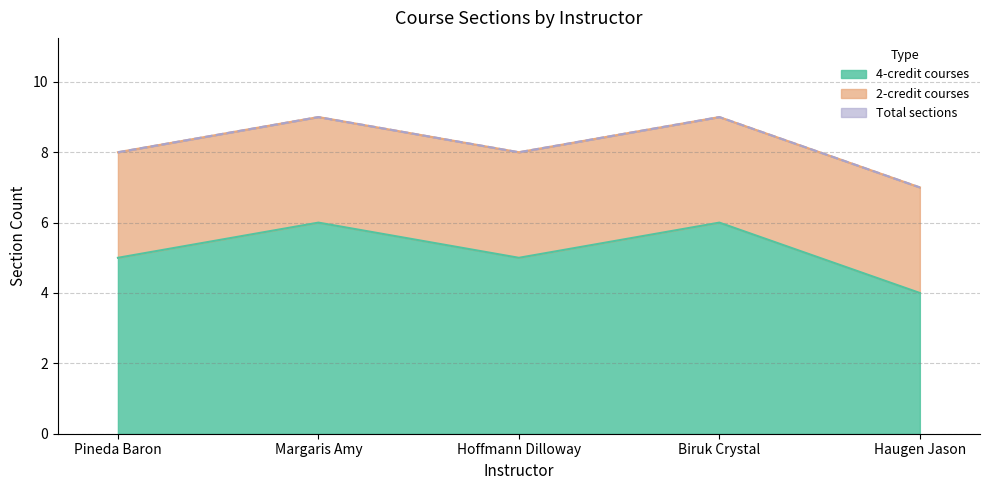

True or false: Total sections and 2-credit courses cross at least once.

False